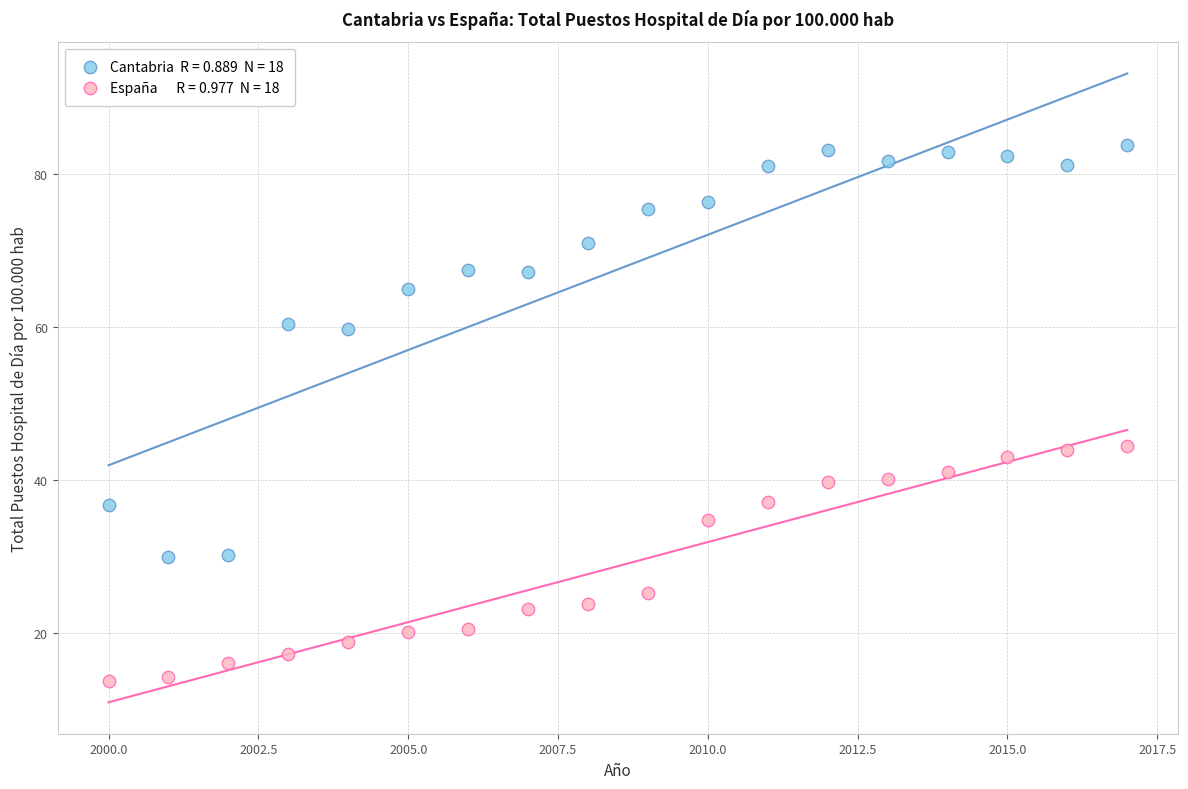

Across all data points, what is the range of Y values (max minus min)?

70.1